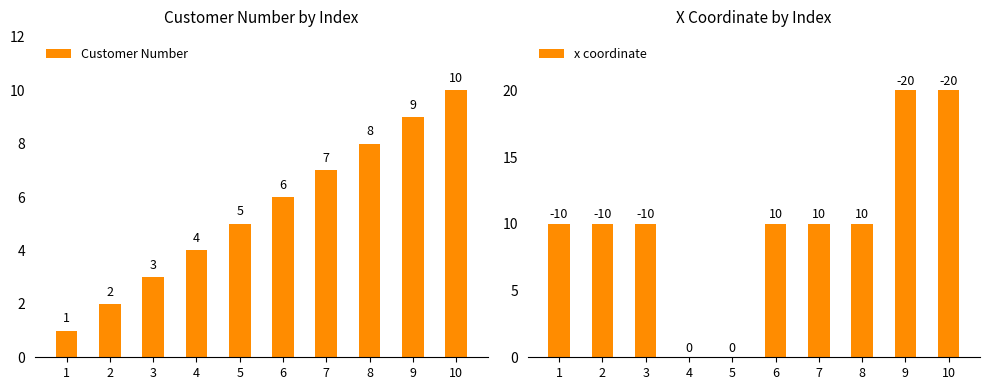

What value does the Customer Number series have at 4?

4